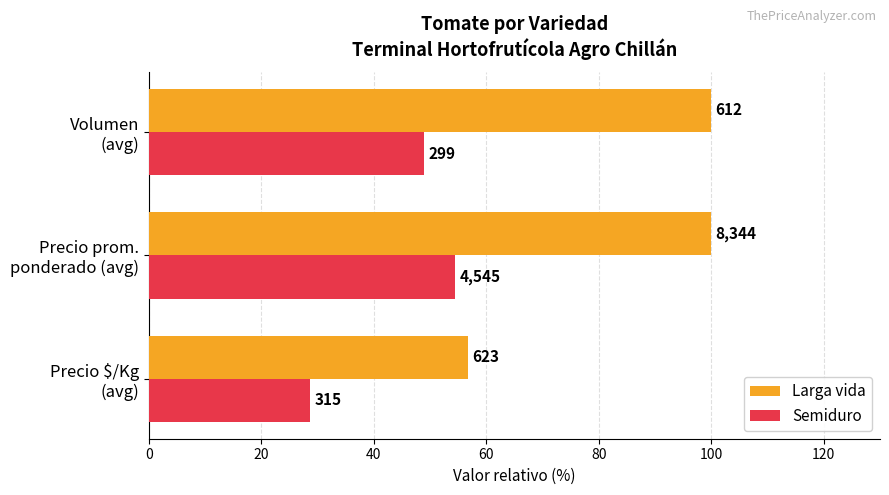

Which series has the largest range (max minus min)?

Larga vida